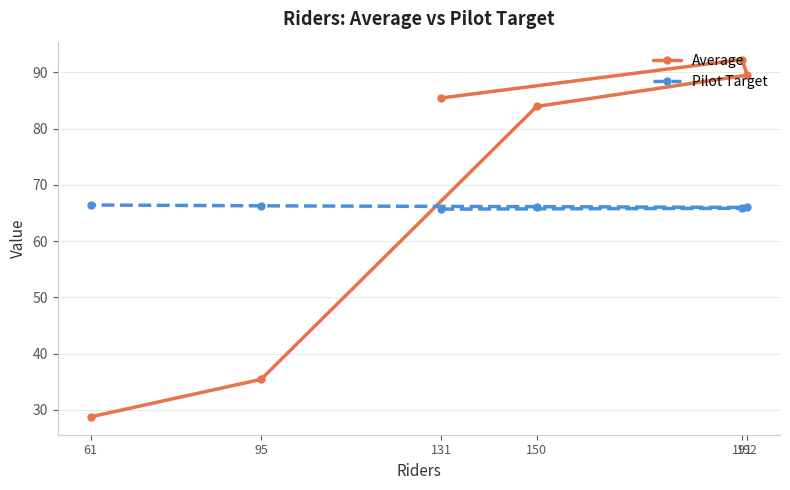

List the series in order of their peak value, lowest first.

Pilot Target, Average